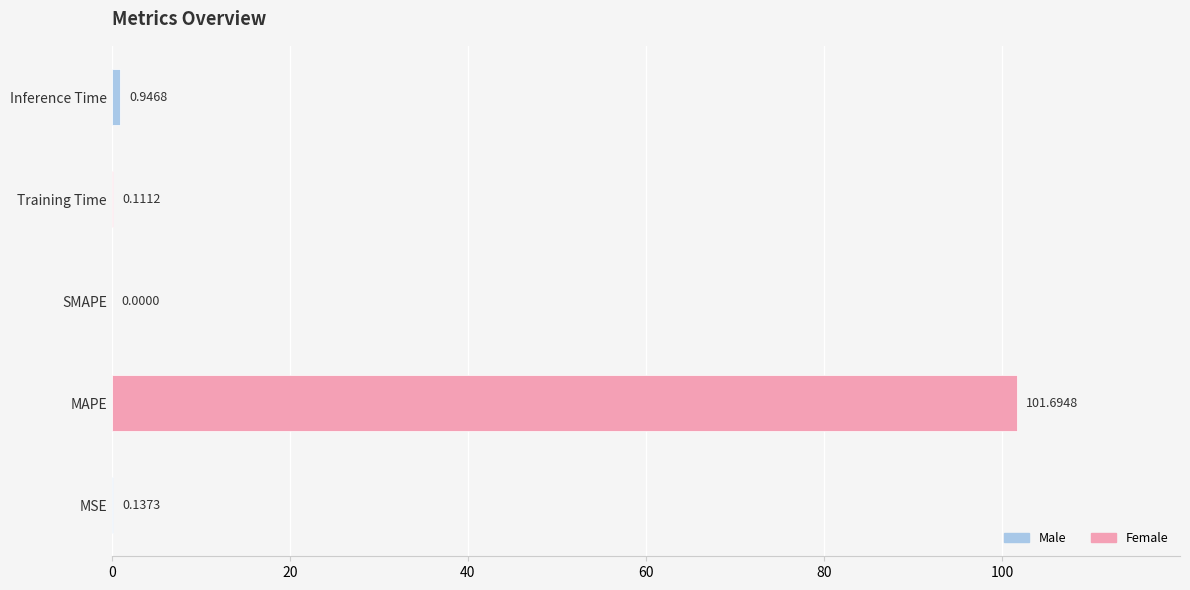

What is the sum of the values at MAPE and MSE?

101.8